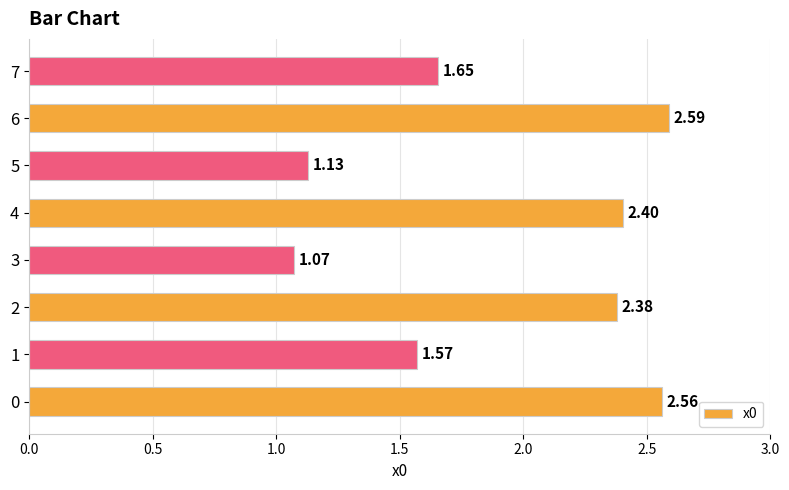

What is the difference between the values at 5 and 7?

0.5